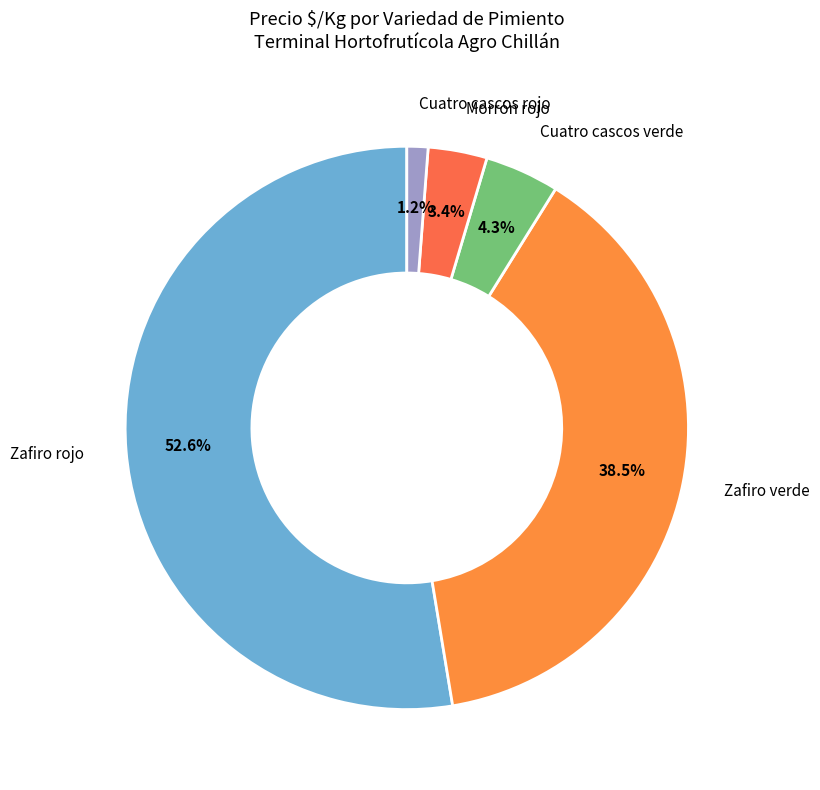

To the nearest percent, what is the difference between the largest and smallest slice percentages?

51%